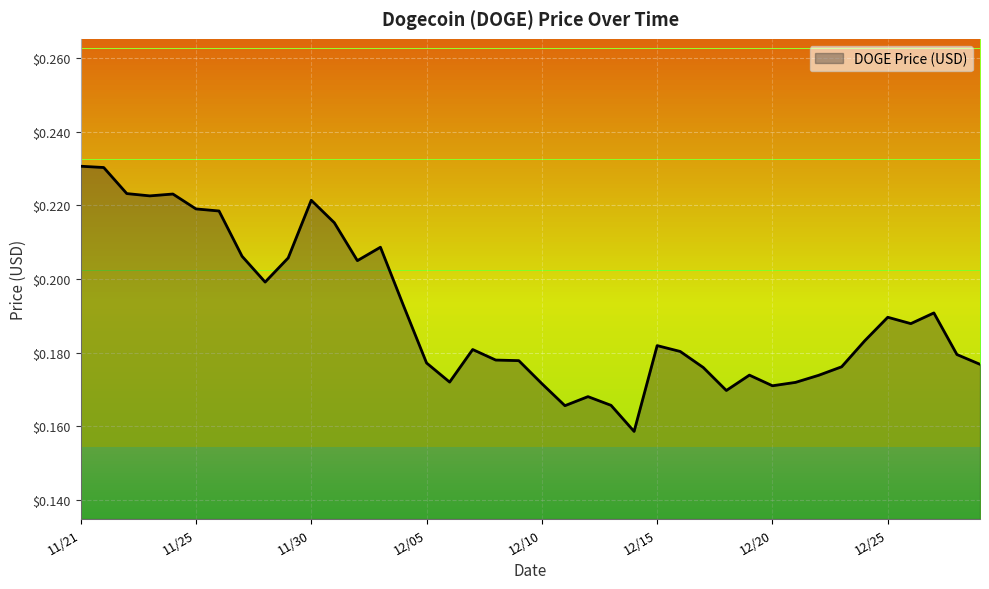

Which category has the highest value across all series?

11/21